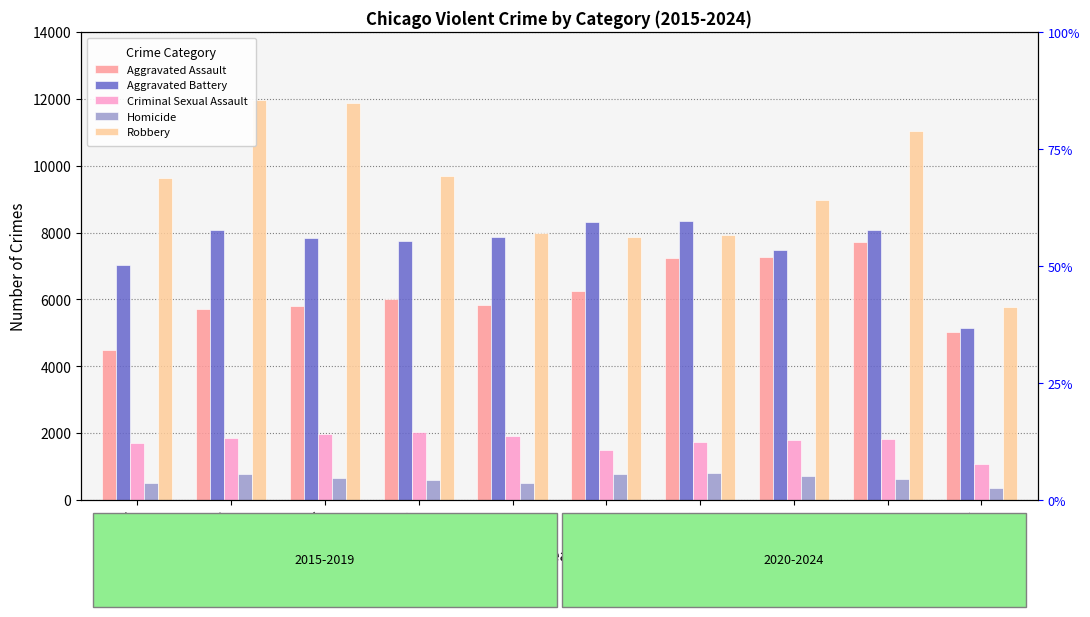

List the labels in order of Homicide value, smallest first.

2024, 2015, 2019, 2018, 2023, 2017, 2022, 2016, 2020, 2021